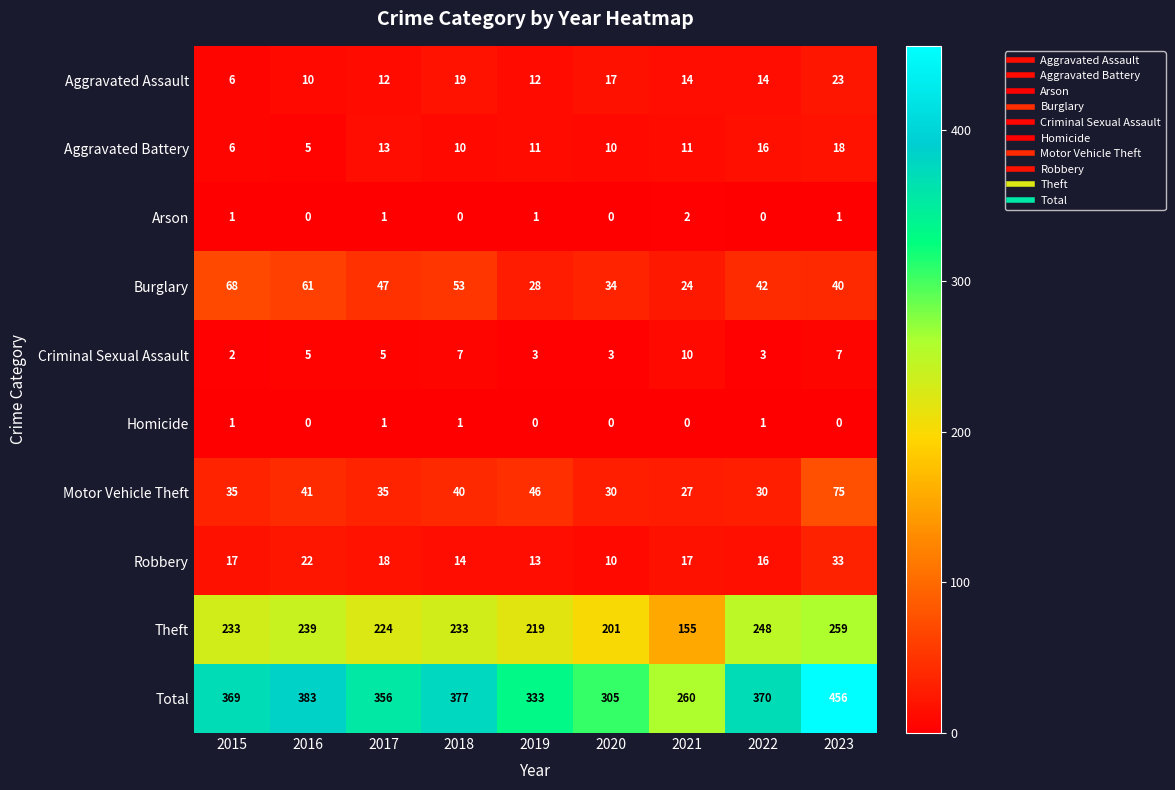

What is the maximum value shown in the chart?

456